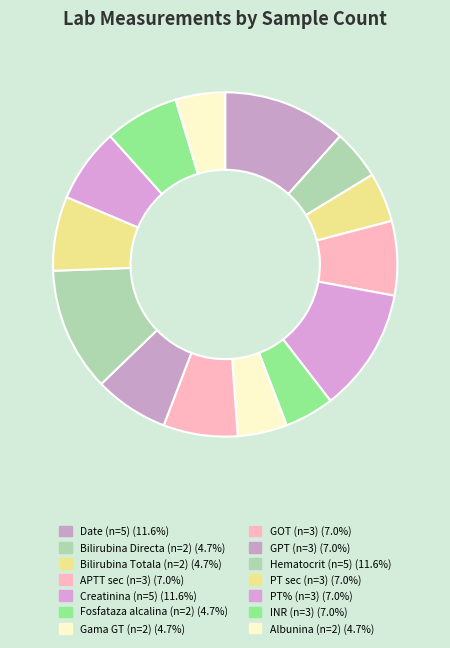

To the nearest percent, what is the average slice percentage?

7%